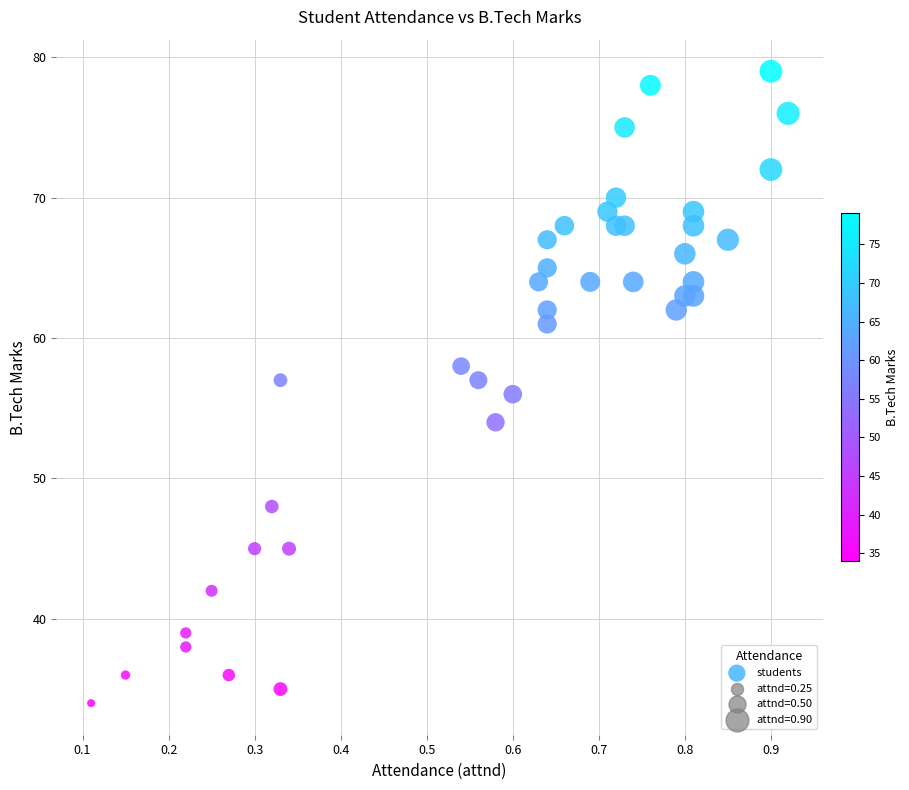

What is the range of Y values (max minus min)?

45